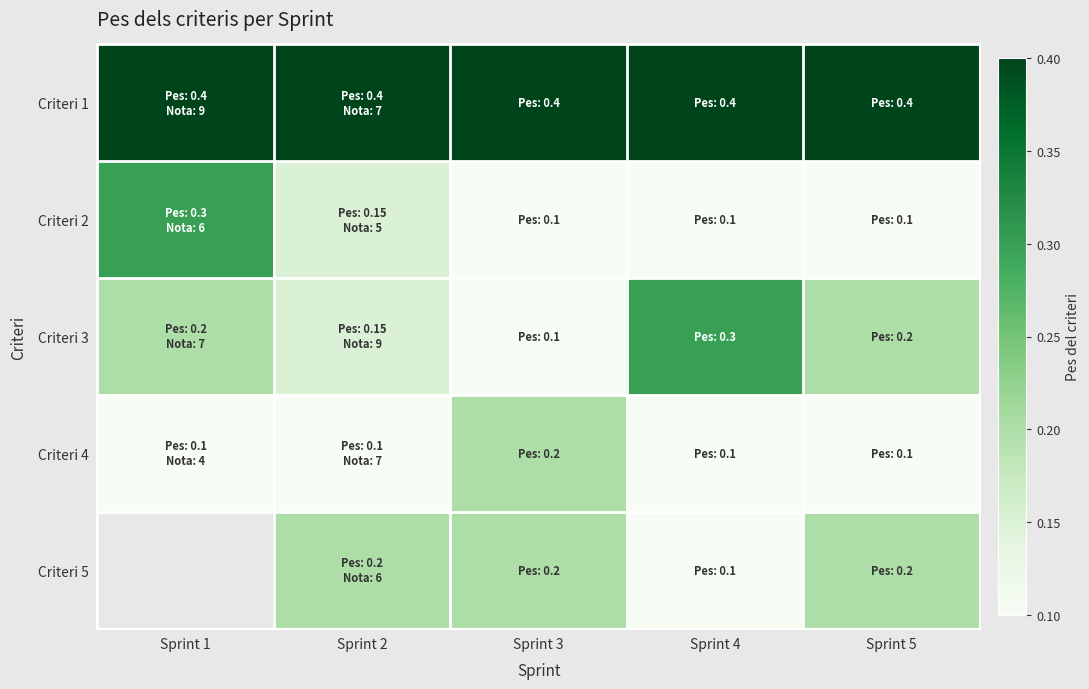

List the labels in order of Criteri 4 value, largest first.

Sprint 3, Sprint 1, Sprint 2, Sprint 4, Sprint 5